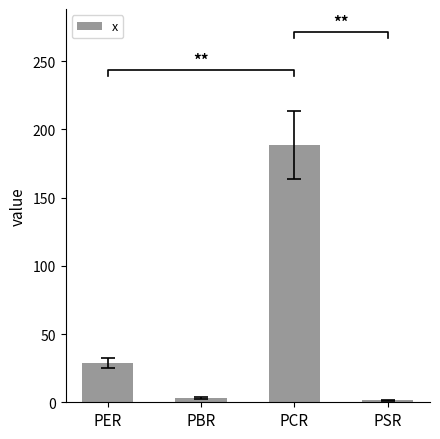

Which category has the highest value across all series?

PCR